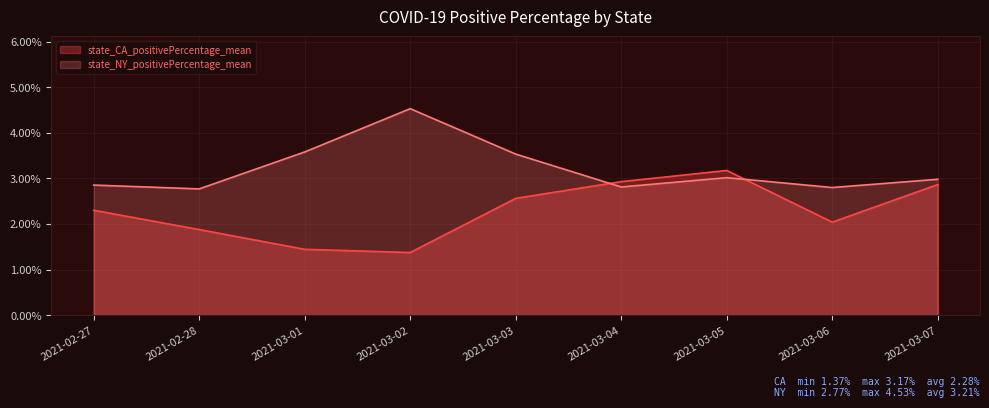

In state_CA_positivePercentage_mean, how many points are higher than both neighbors (excluding endpoints)?

1